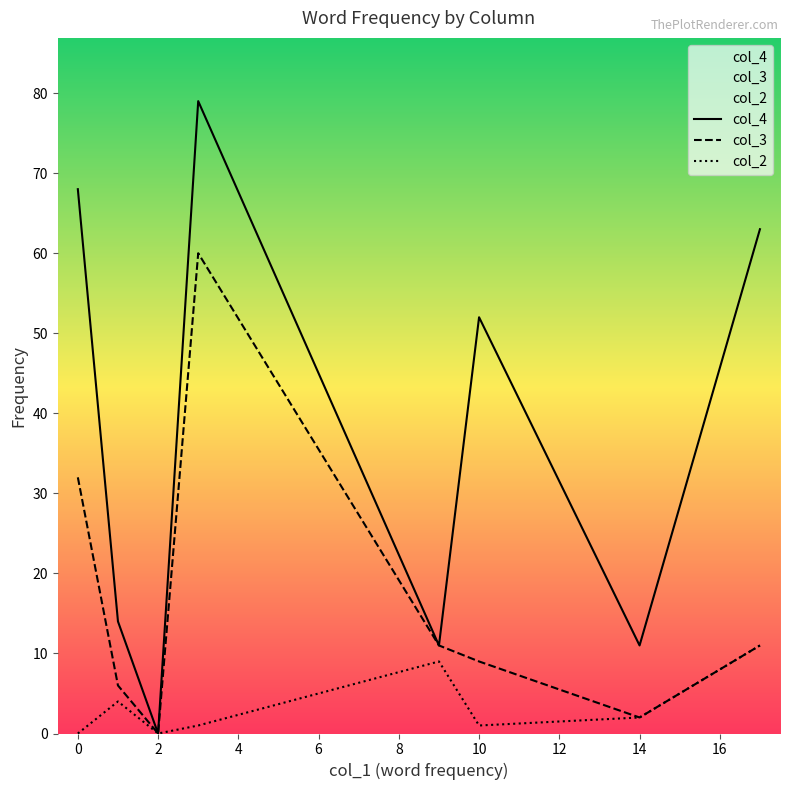

True or false: col_3 has a value of 9 at 10.

True